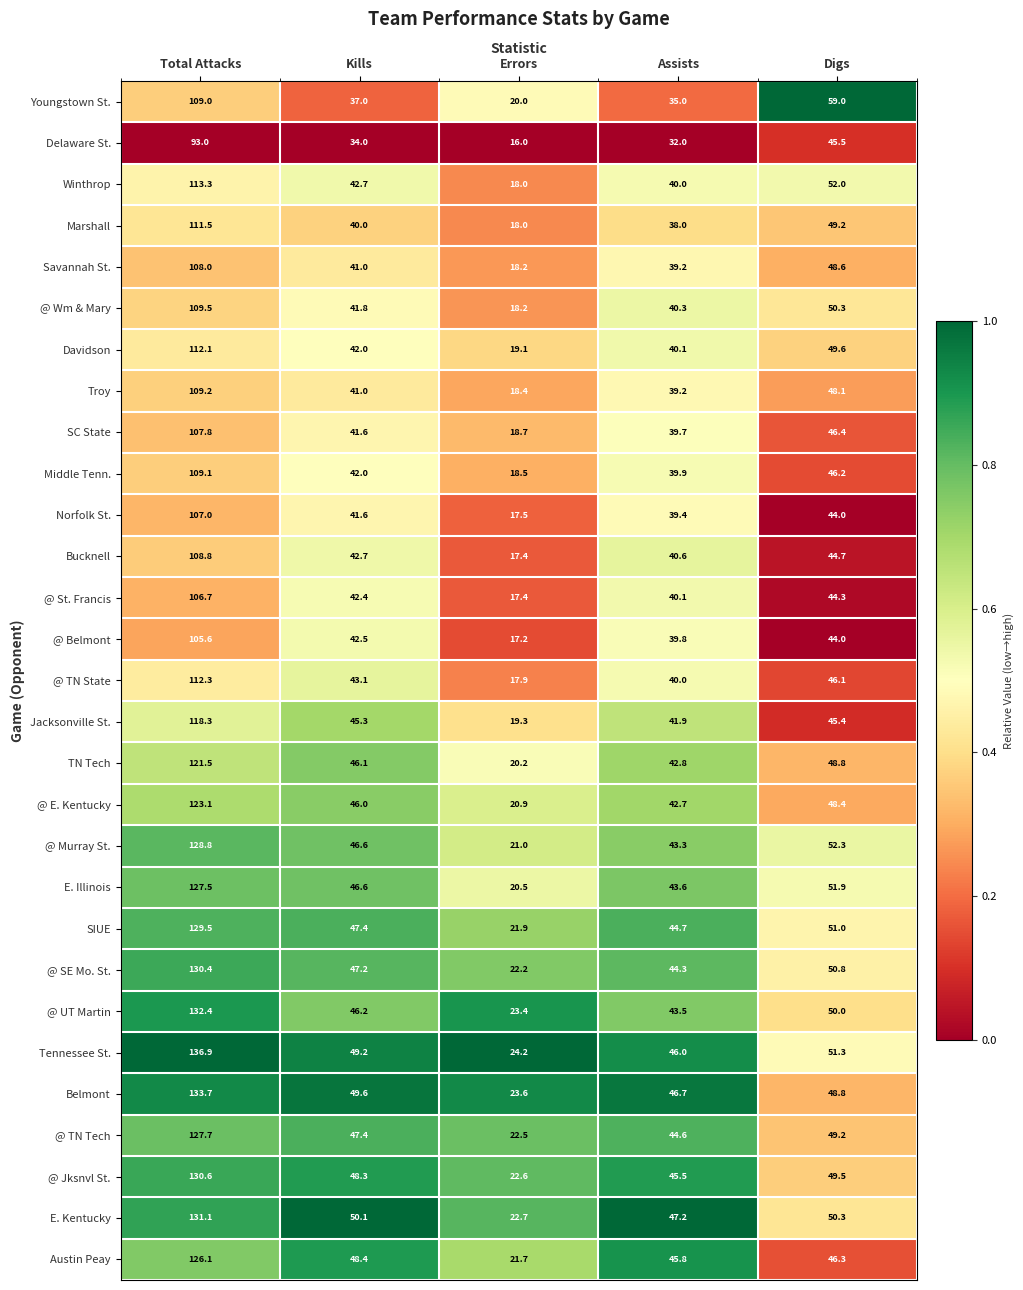

The value of @ SE Mo. St. at Errors is 22.2. True or false?

True